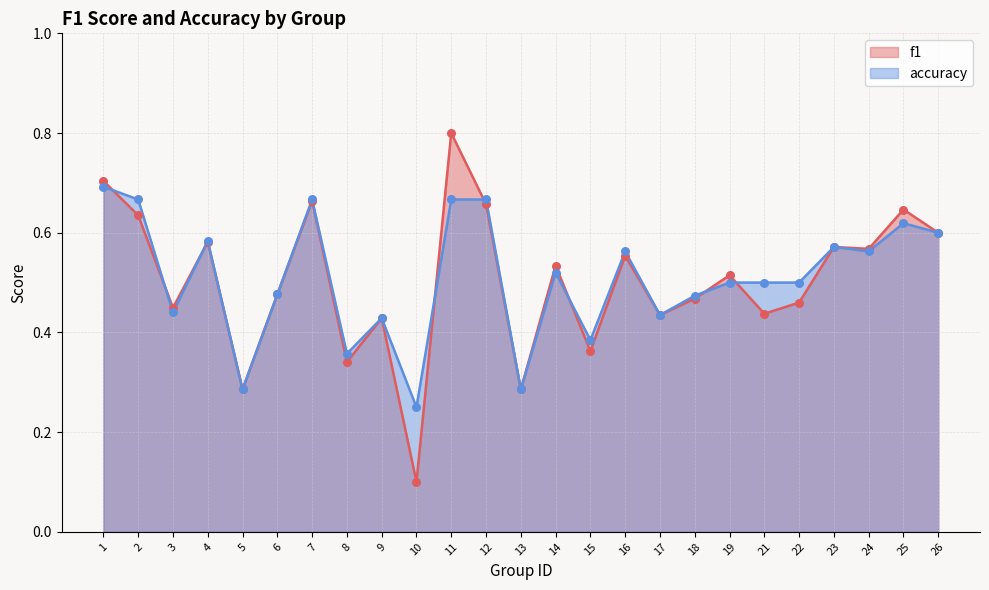

Which series has the largest total across all categories?

accuracy